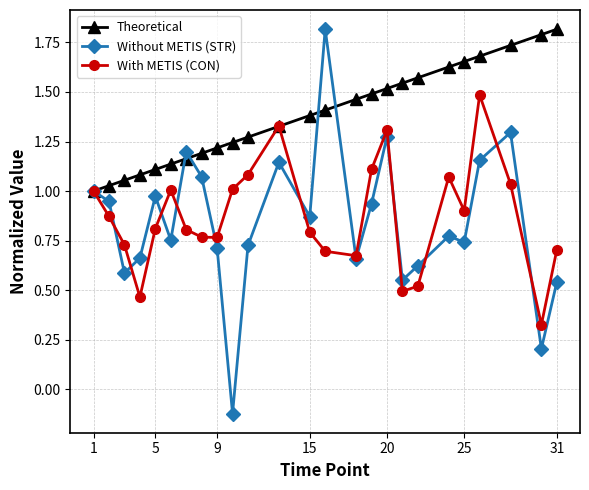

True or false: With METIS (CON) has more than 0 points higher than both neighbors.

True